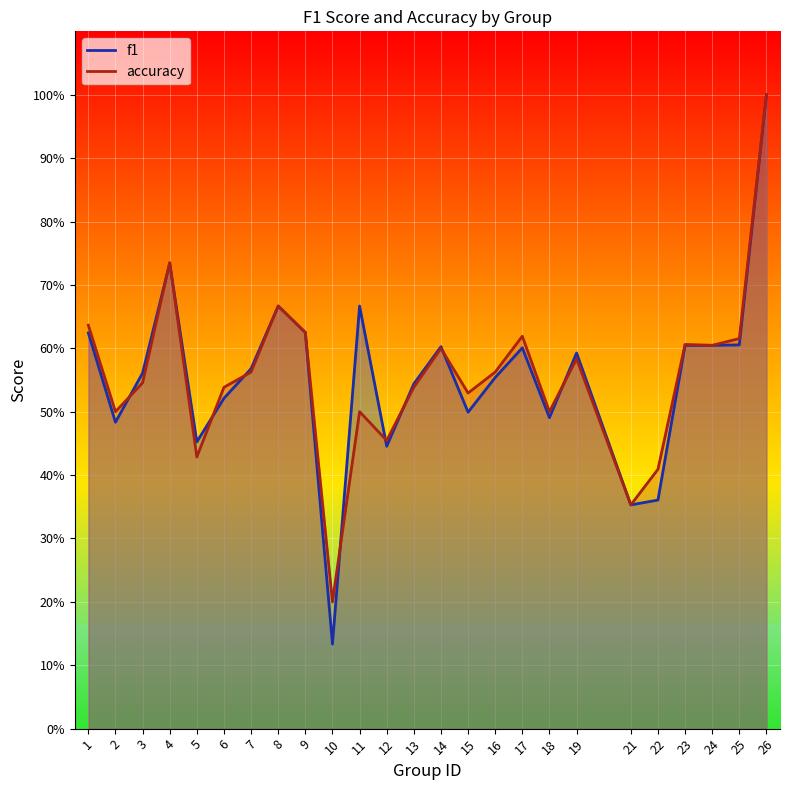

At which category does accuracy reach its first local peak?

4